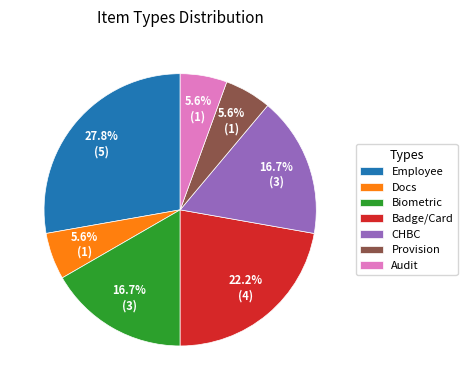

Is there any slice that represents more than half of the pie?

No